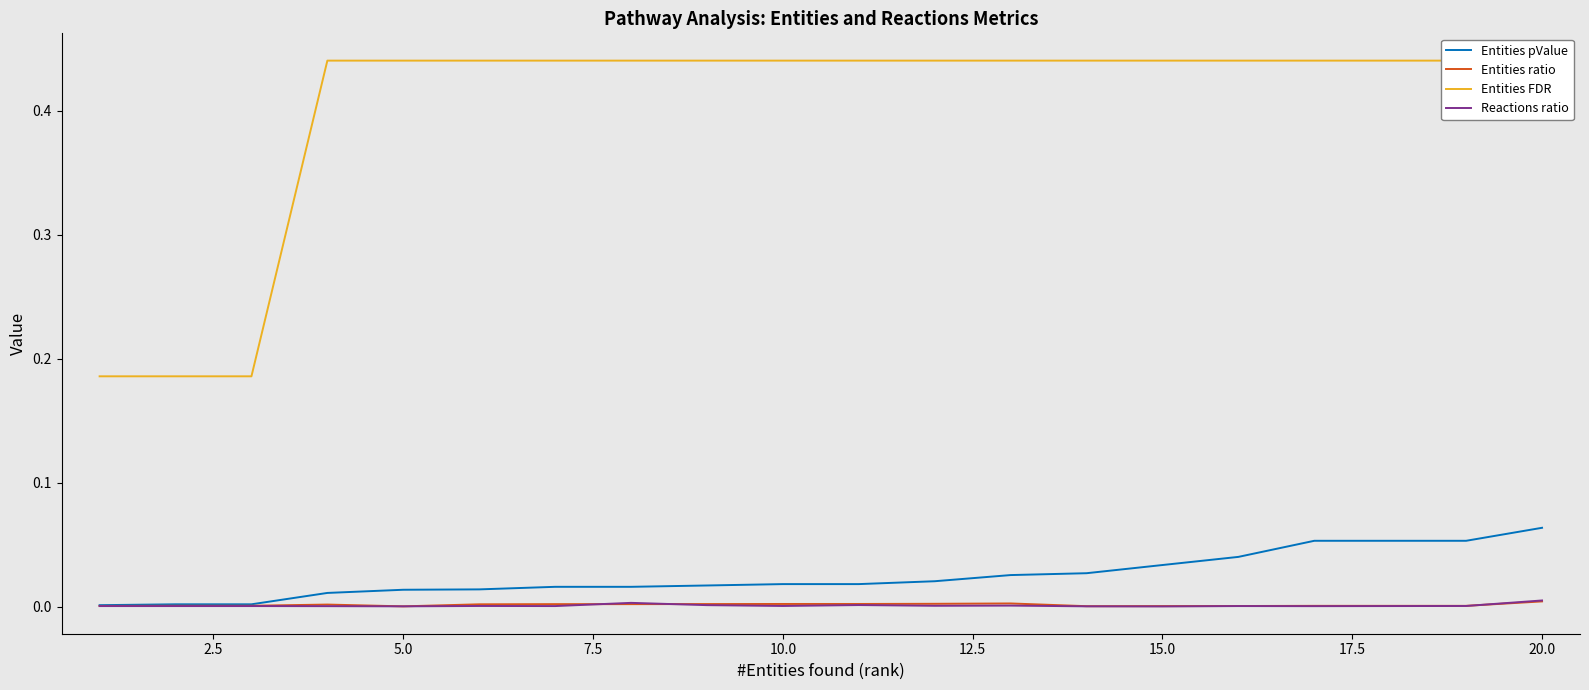

True or false: Entities ratio has a value of 0.0 at 15.0.

True